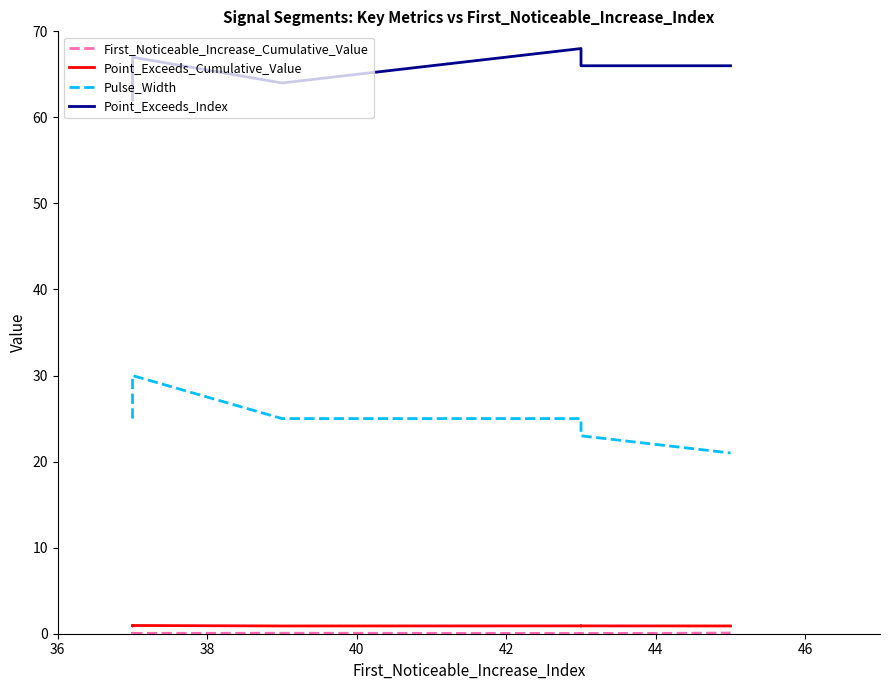

List the series in order of their peak value, highest first.

Point_Exceeds_Index, Pulse_Width, Point_Exceeds_Cumulative_Value, First_Noticeable_Increase_Cumulative_Value